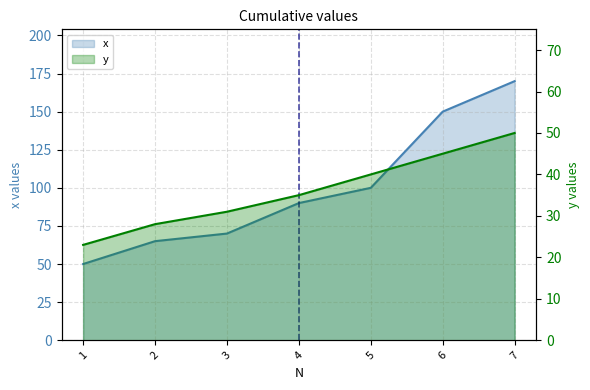

What is the difference between the y values at 5 and 4?

5